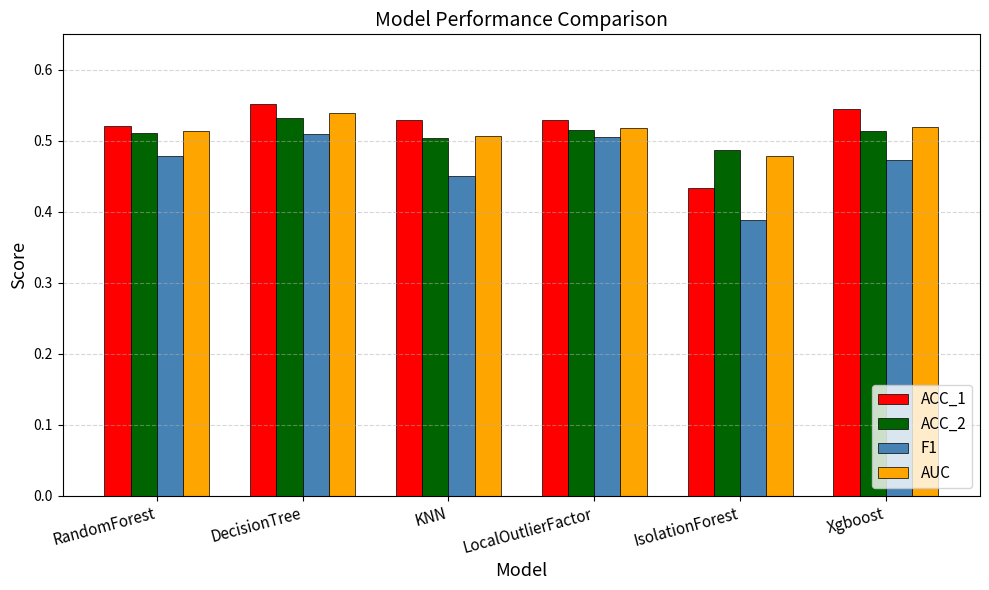

What position from the left is DecisionTree?

2